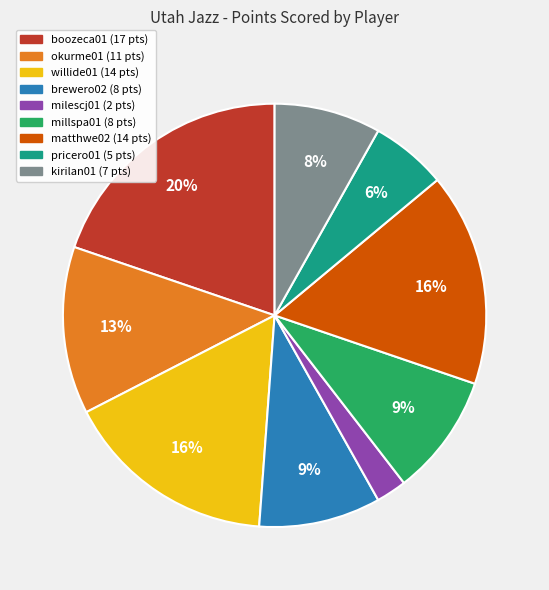

Is the sum of okurme01 and millspa01 greater than half?

No